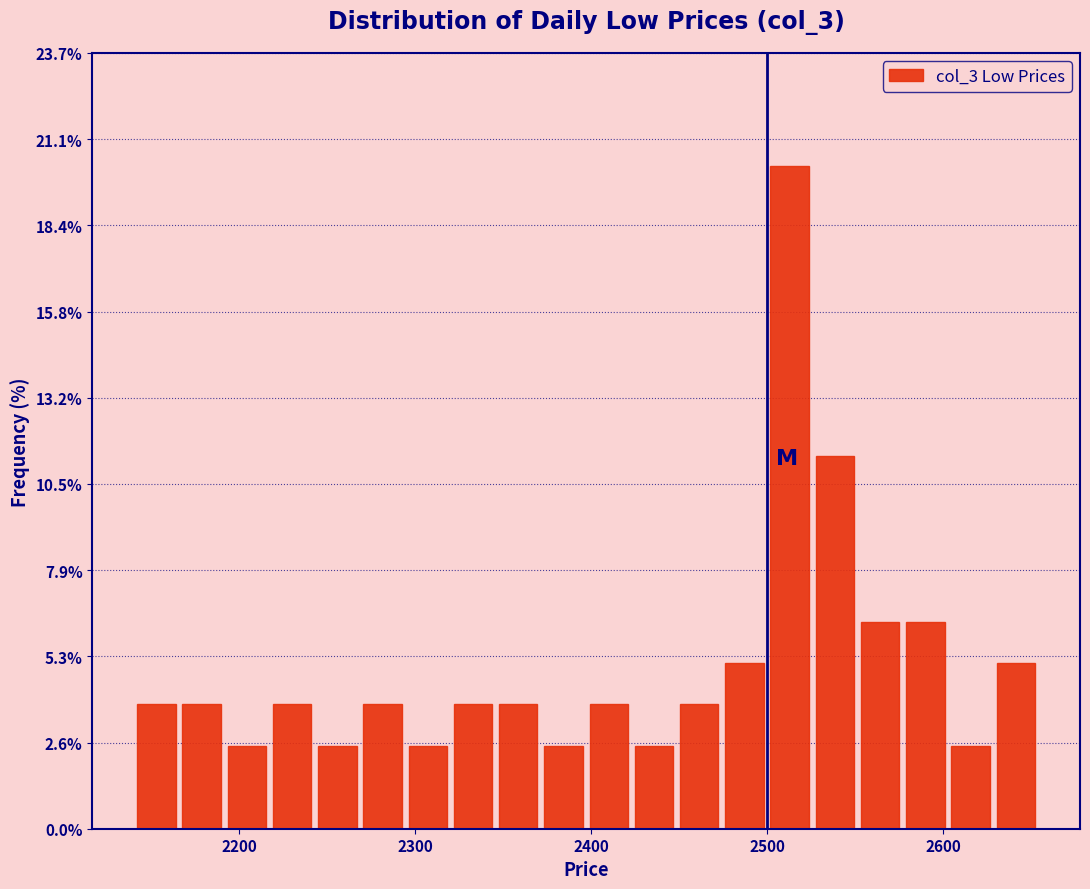

Around what value on the x-axis is the tallest bar? Give the approximate position of its centre, as read against the axis.

2510